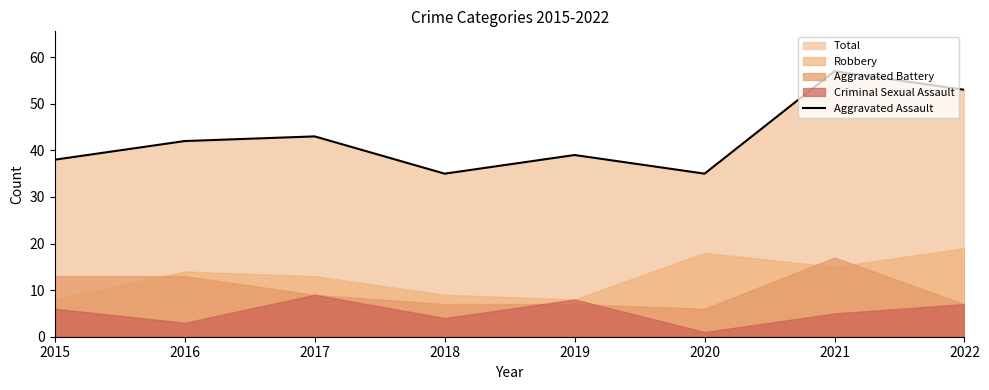

What is the sum of the values at 2015 and 2019?

77